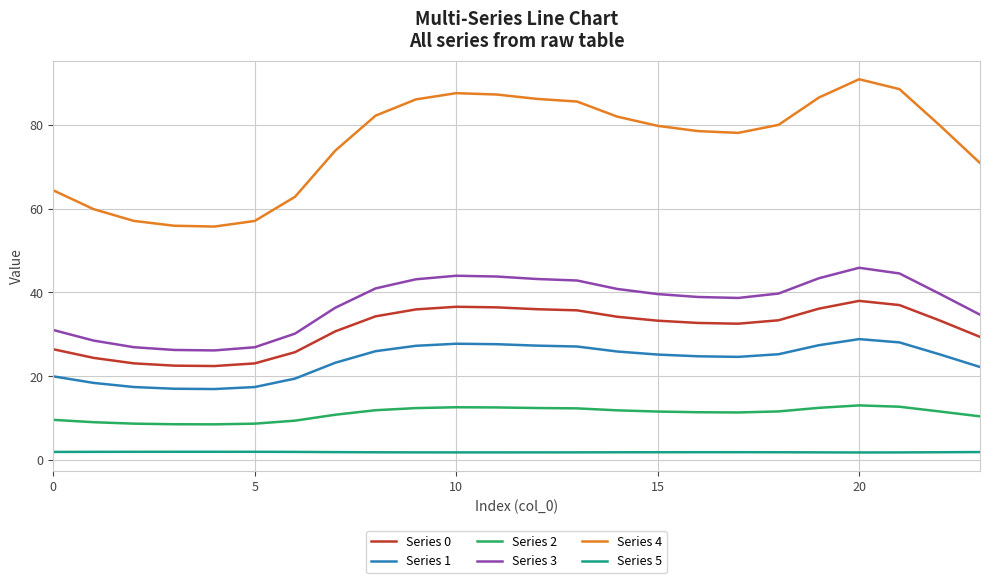

Rank the series by their maximum value, from lowest to highest.

Series 5, Series 2, Series 1, Series 0, Series 3, Series 4